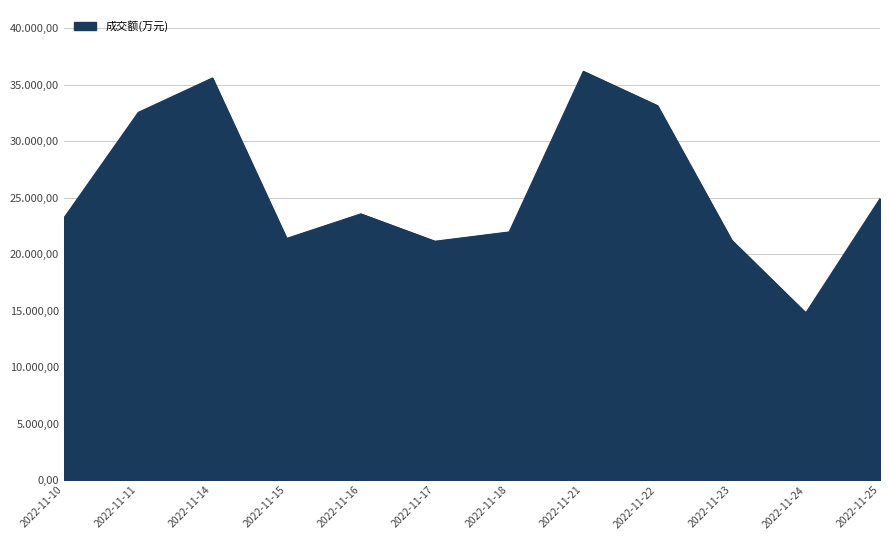

Which has a higher value, 2022-11-24 or 2022-11-14?

2022-11-14